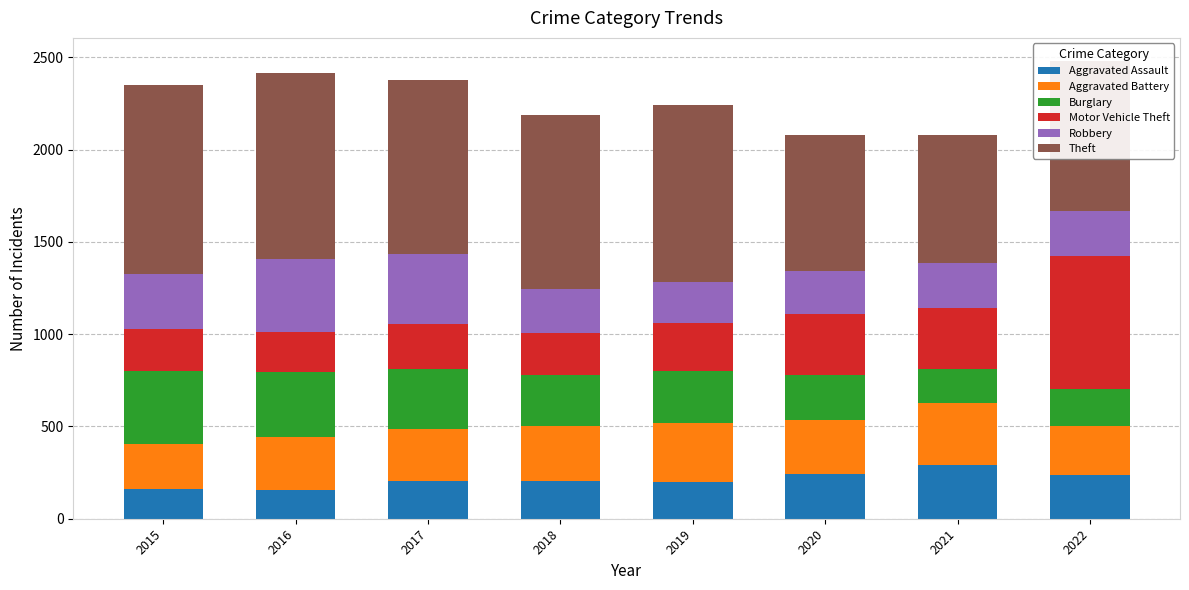

What is the total value across all series at 2020?

2078